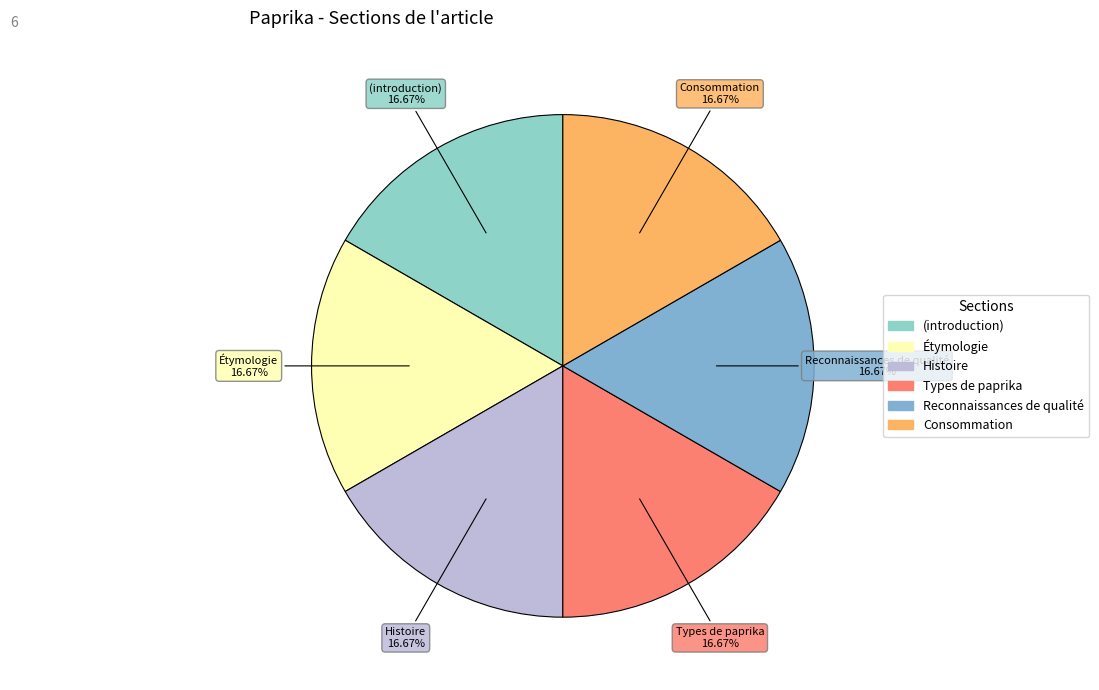

To the nearest percent, what portion does Histoire represent?

17%